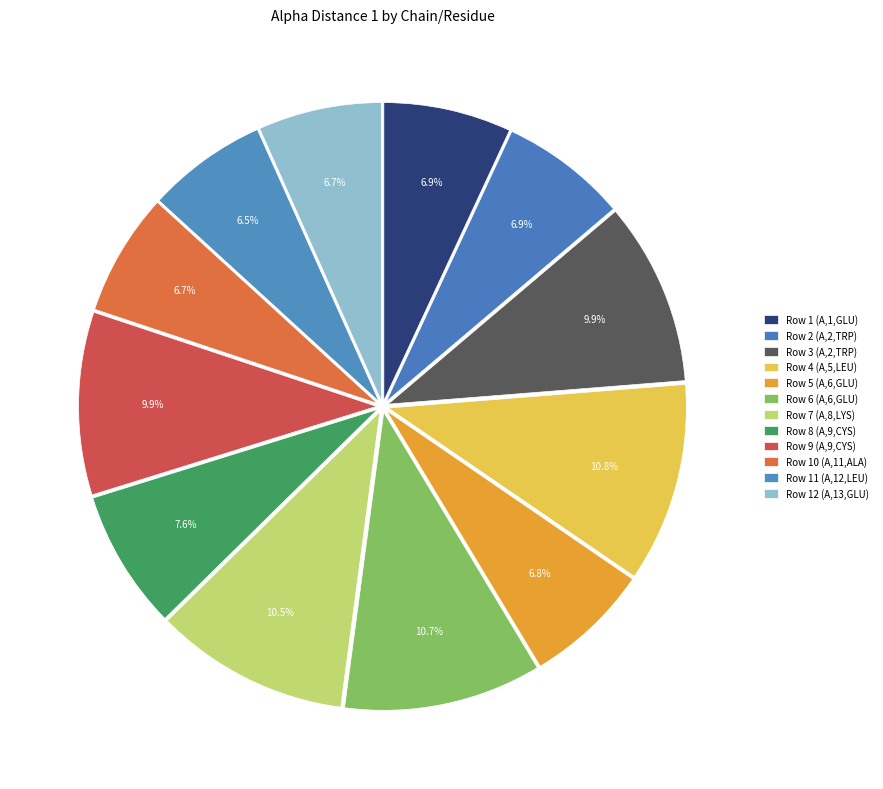

How many segments does this pie chart have?

12